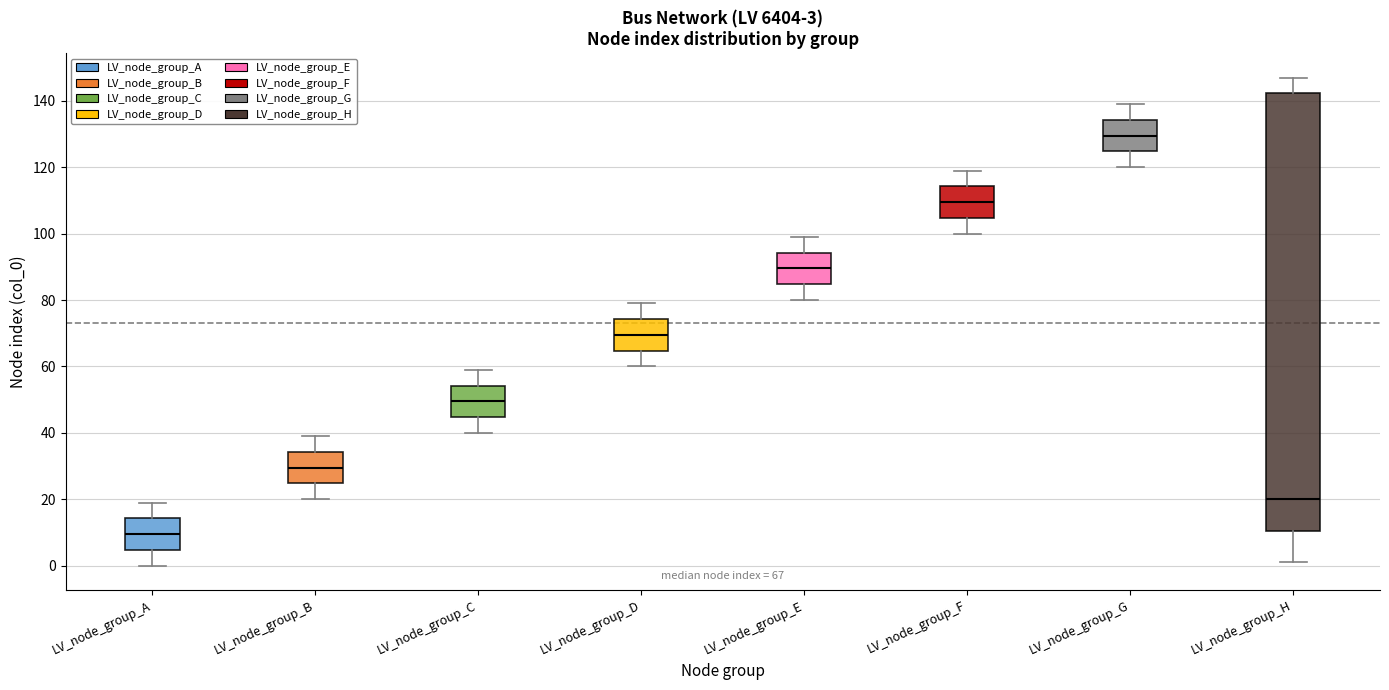

Which box has the highest median line?

LV_node_group_G